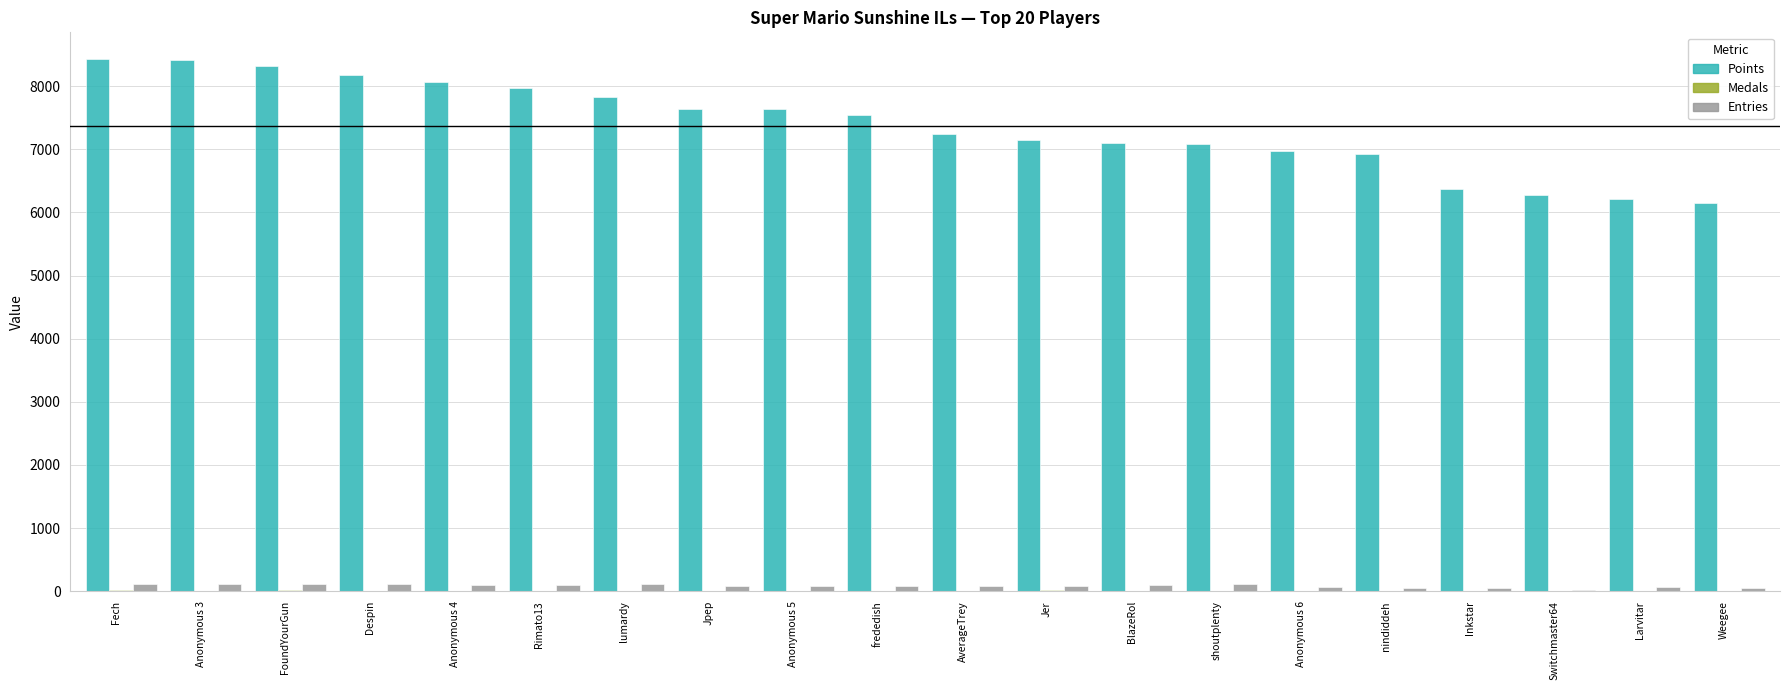

True or false: Points has a value of 7152 at Jer.

True